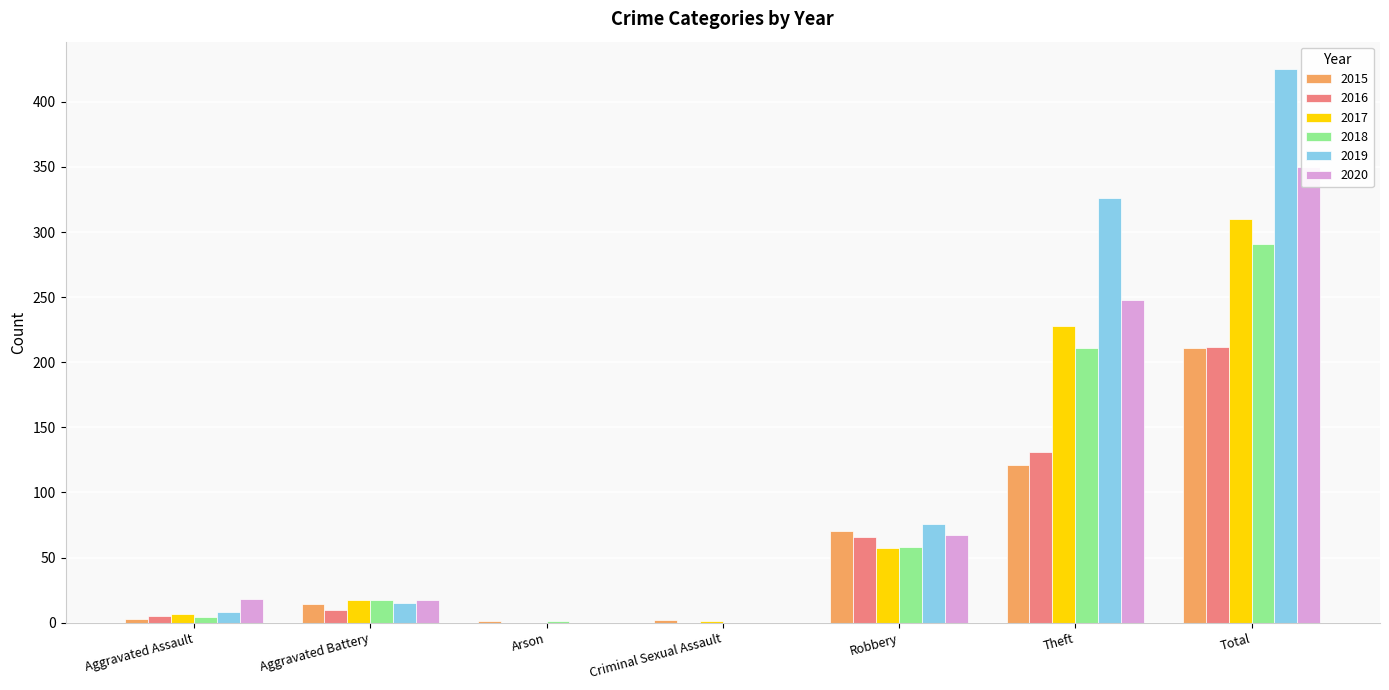

At which category is the sum across all series the highest?

Total